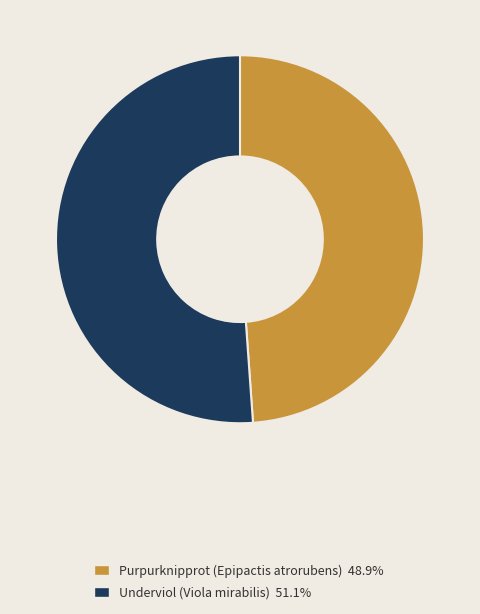

Is the sum of Purpurknipprot (Epipactis atrorubens) and Underviol (Viola mirabilis) greater than half?

Yes